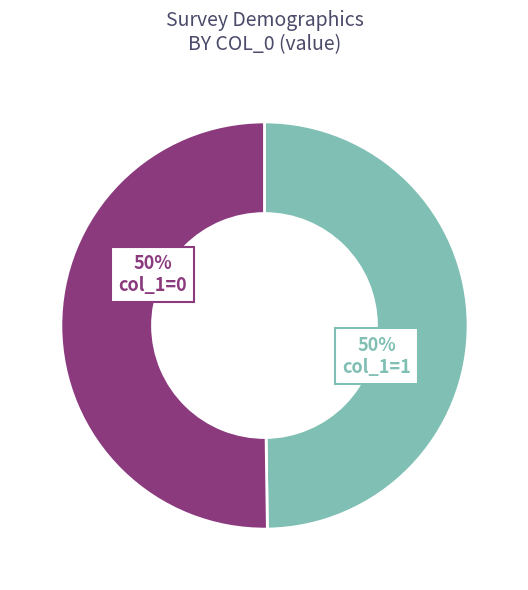

Approximately how many times larger is the value at col_1=1 compared to col_1=0?

1.0